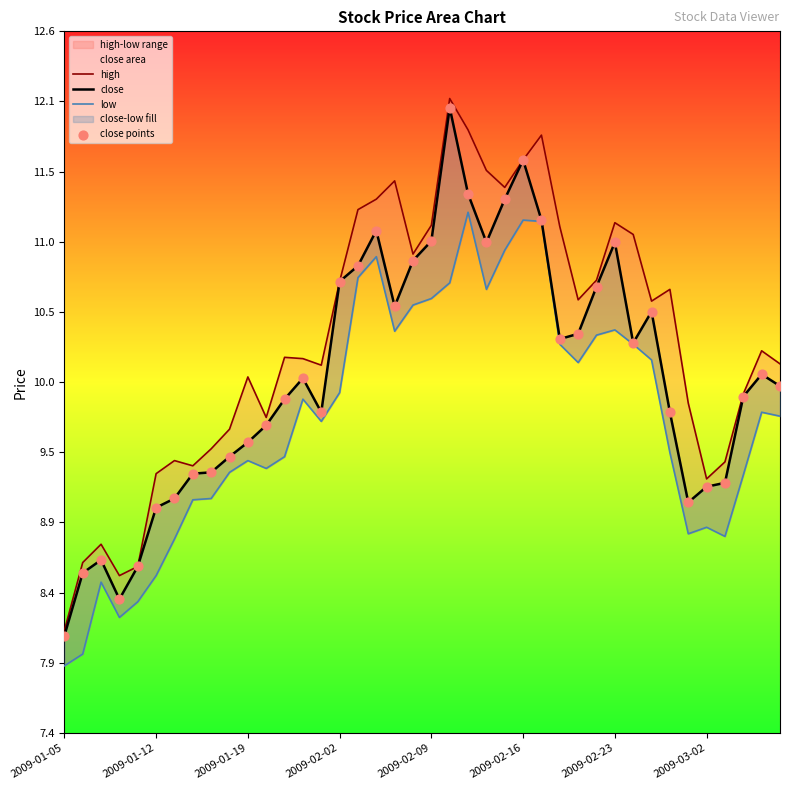

At how many categories does at least one series exceed 9?

35